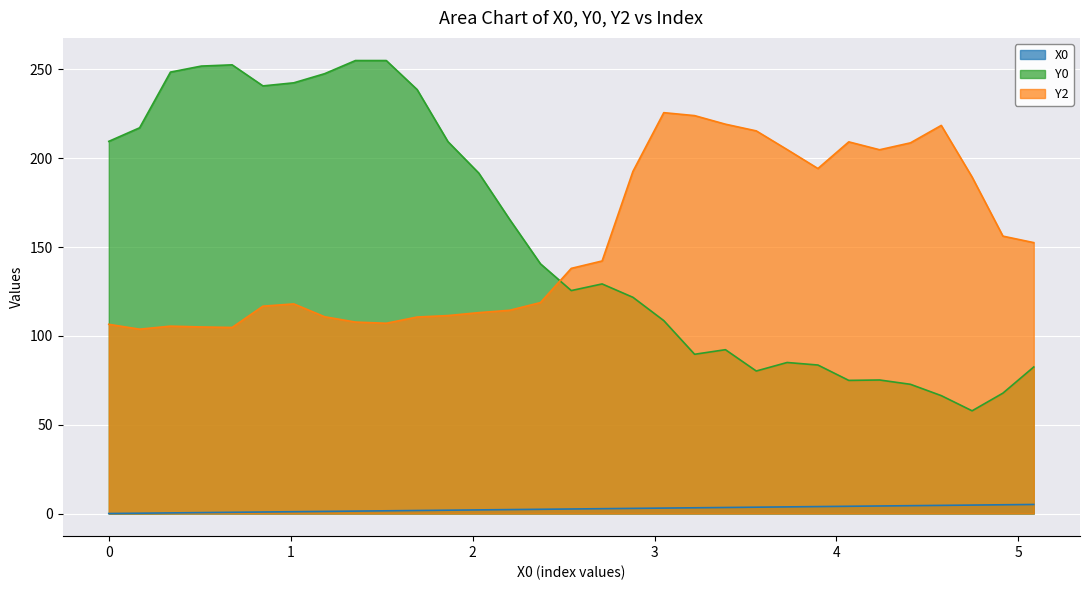

Which label corresponds to the largest value in the chart?

1.35593